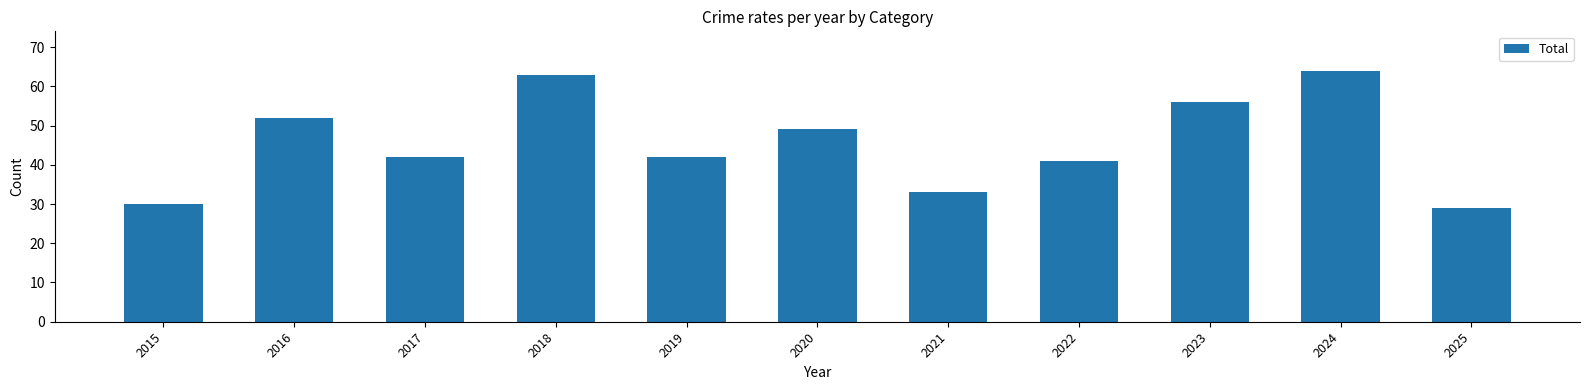

Between 2015 and 2016, which is larger?

2016